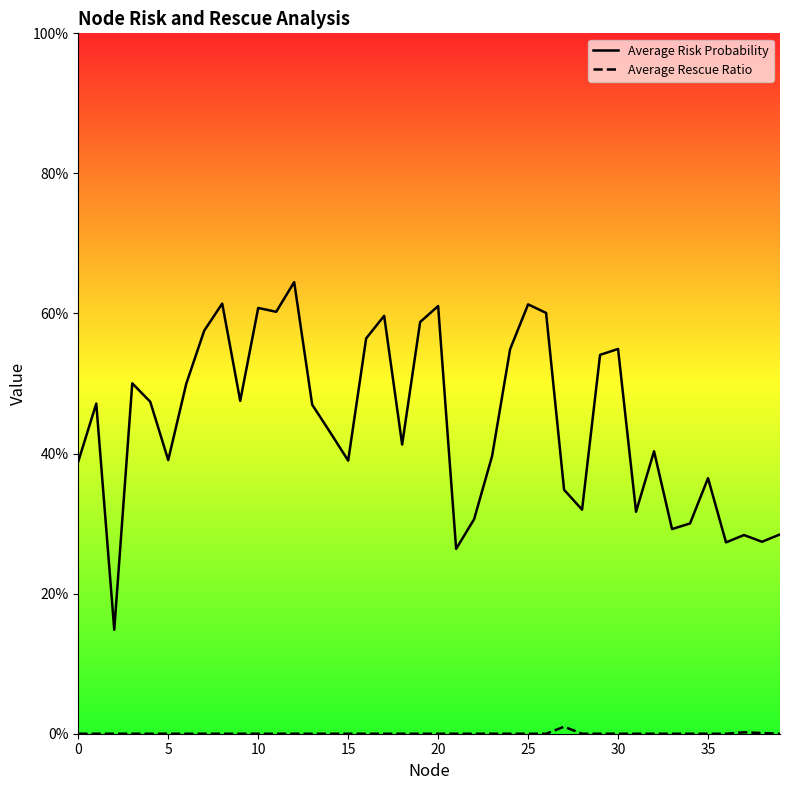

Rank the series by their maximum value, from lowest to highest.

Average Rescue Ratio, Average Risk Probability